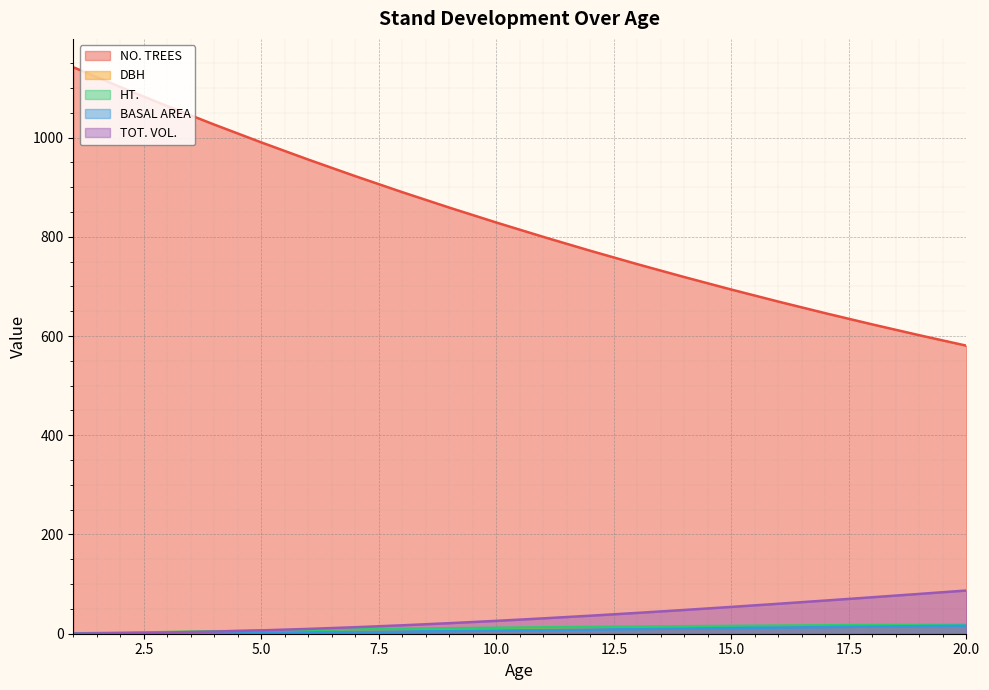

How many times do TOT. VOL. and HT. cross each other?

1